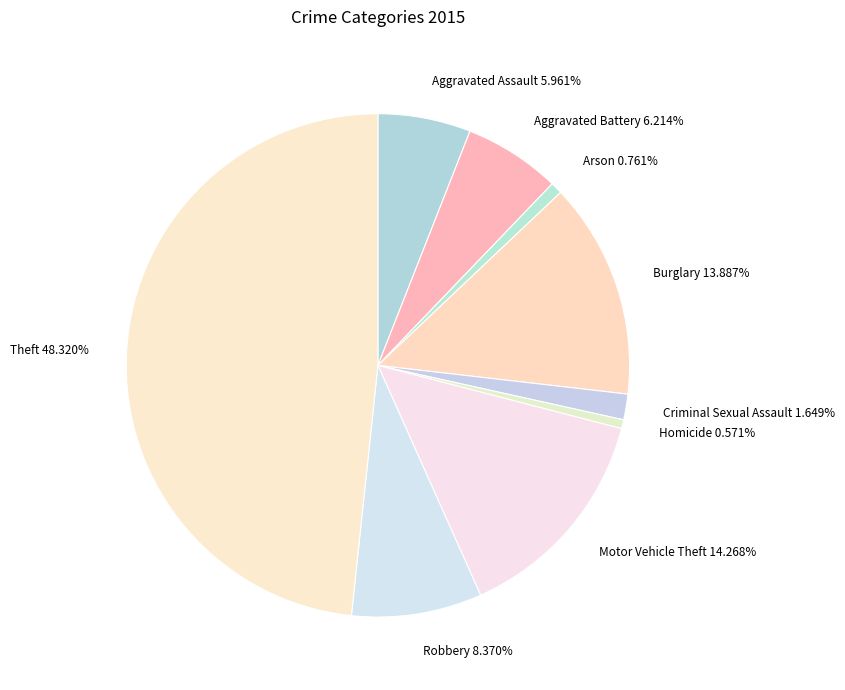

Which has a higher value, Aggravated Battery 6.214% or Homicide 0.571%?

Aggravated Battery 6.214%